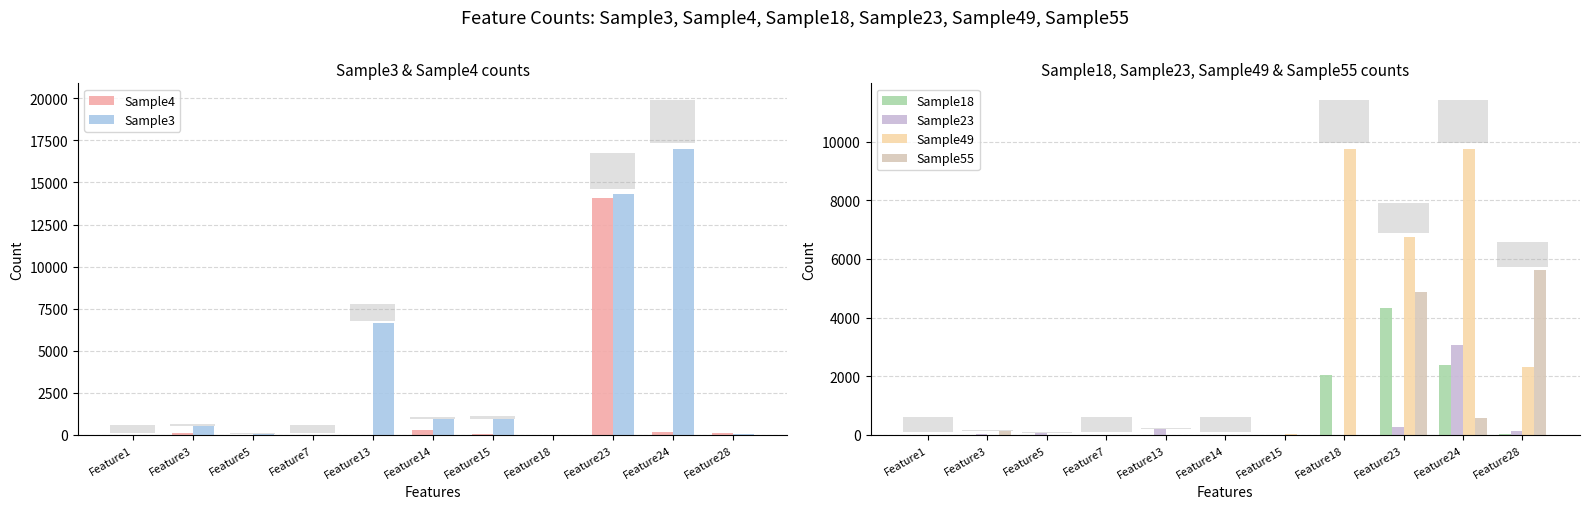

What value does the Sample4 series have at Feature23, to the nearest 10?

14070